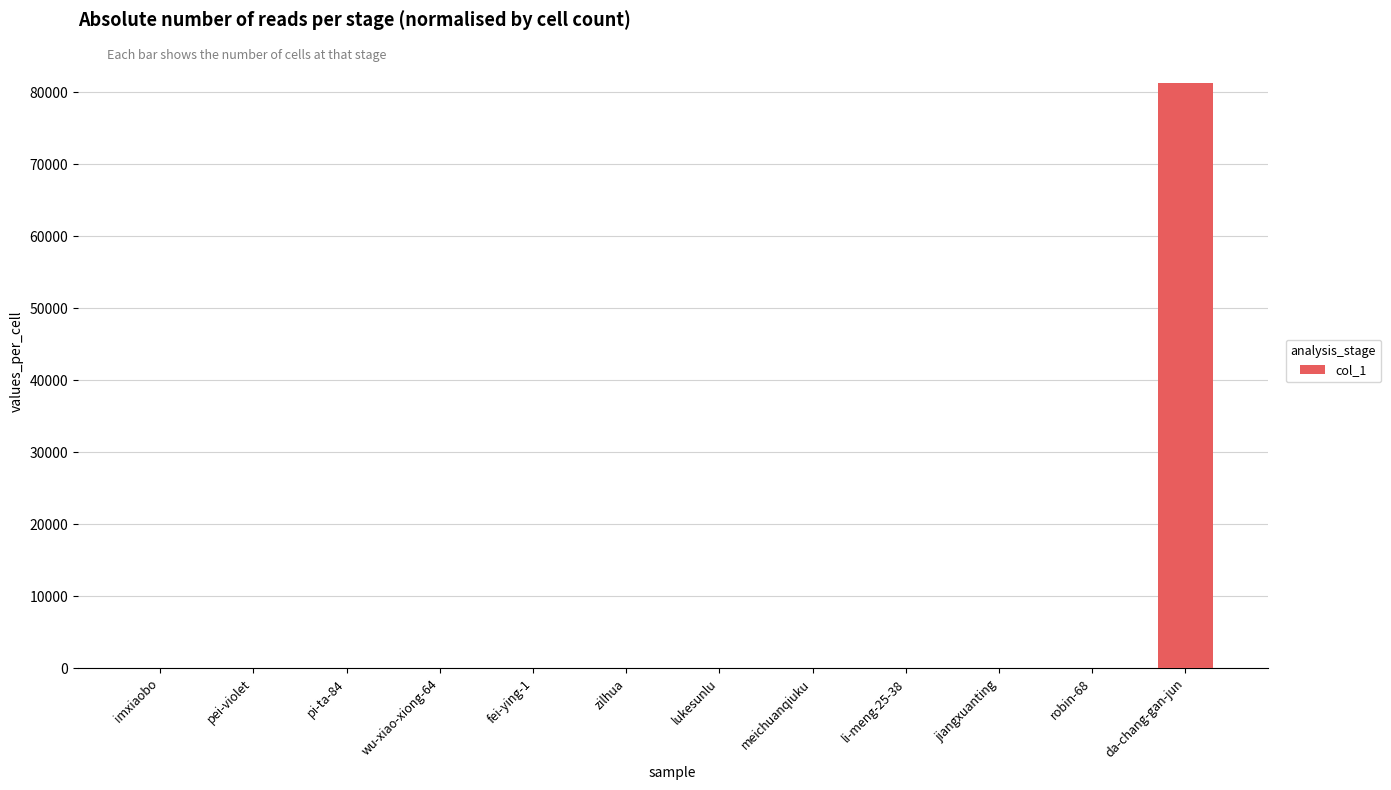

What is the maximum value shown in the chart?

81260